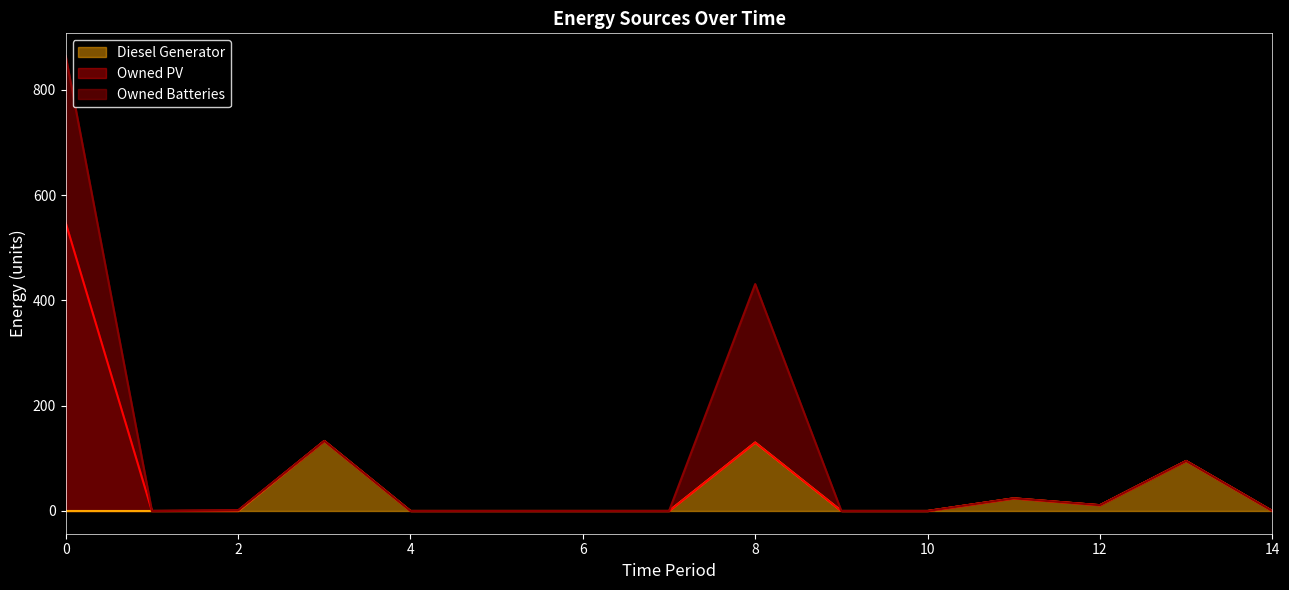

In Diesel Generator, how many points are lower than both neighbors (excluding endpoints)?

1